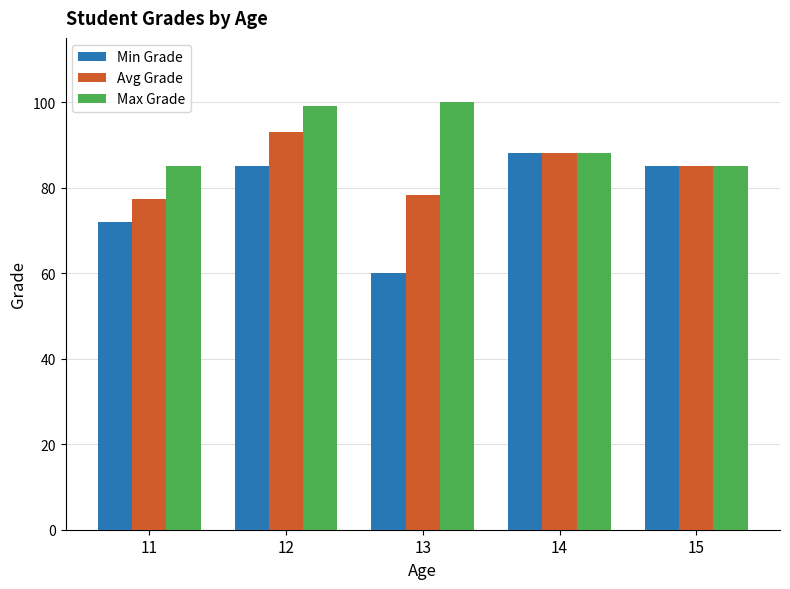

At which label does Avg Grade reach its minimum?

11